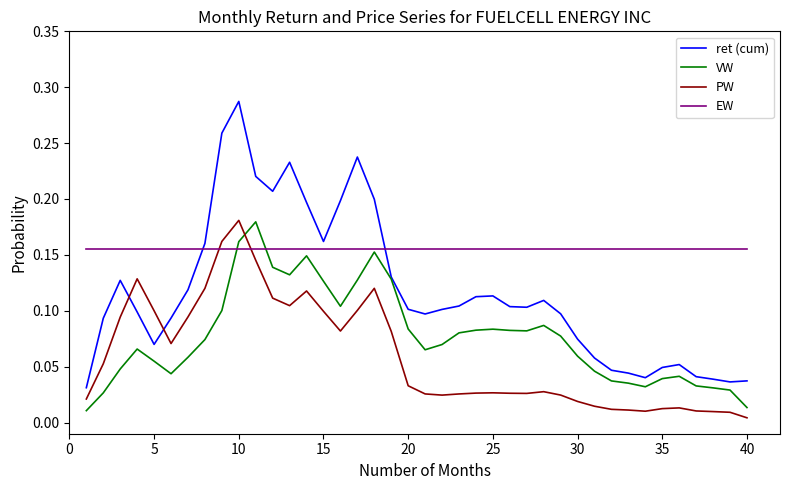

Rank the series by their average value, from lowest to highest.

PW, VW, ret (cum), EW